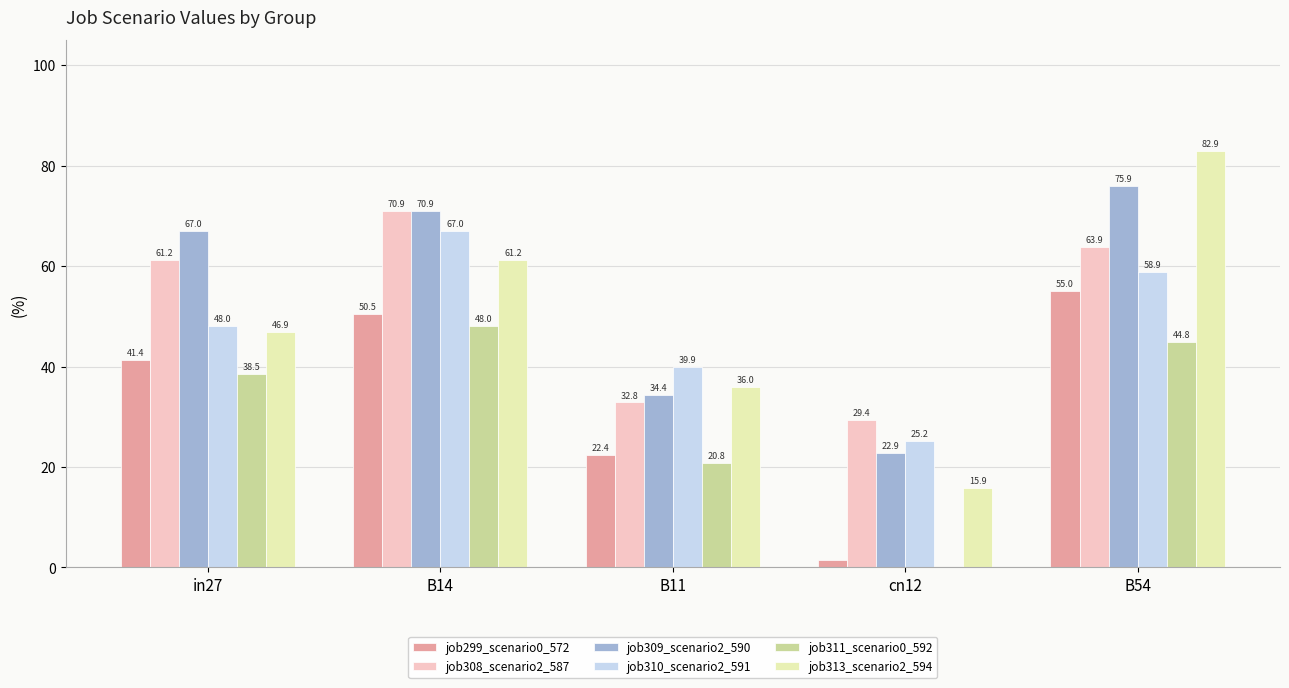

What is the sum of all job310_scenario2_591 values?

239.0